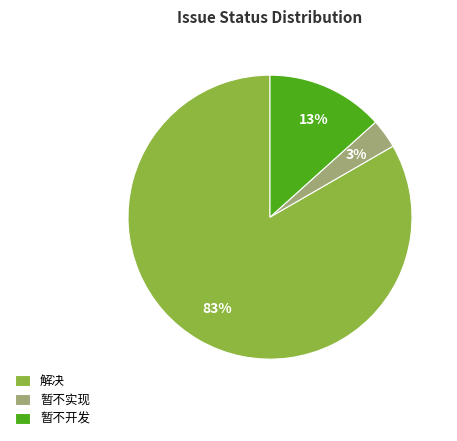

Which has a higher value, 暂不开发 or 解决?

解决